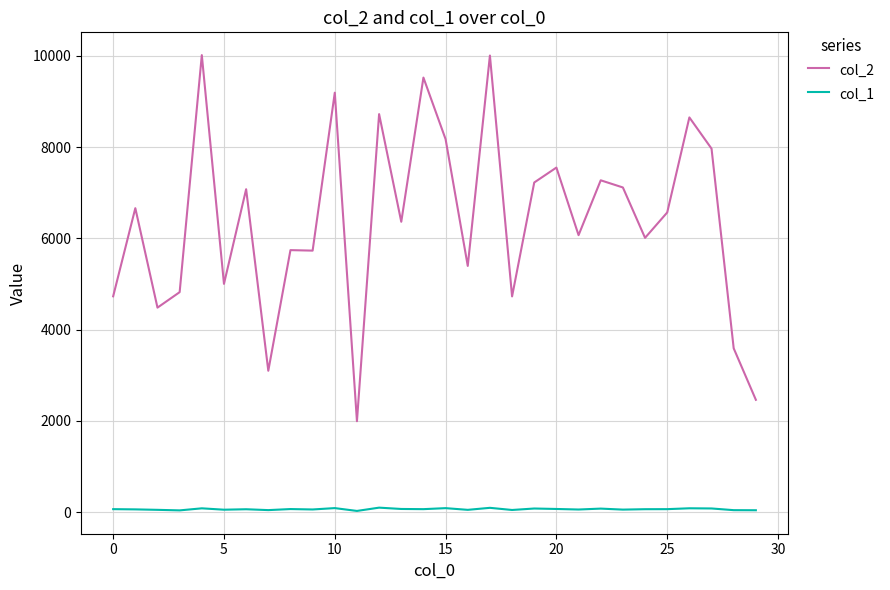

Which series has the largest range (max minus min)?

col_2